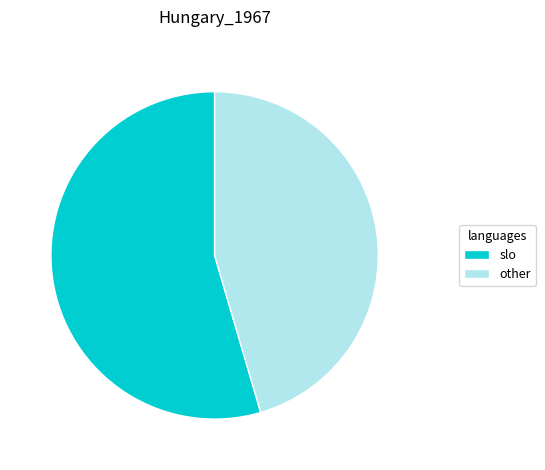

Which category accounts for the majority?

slo